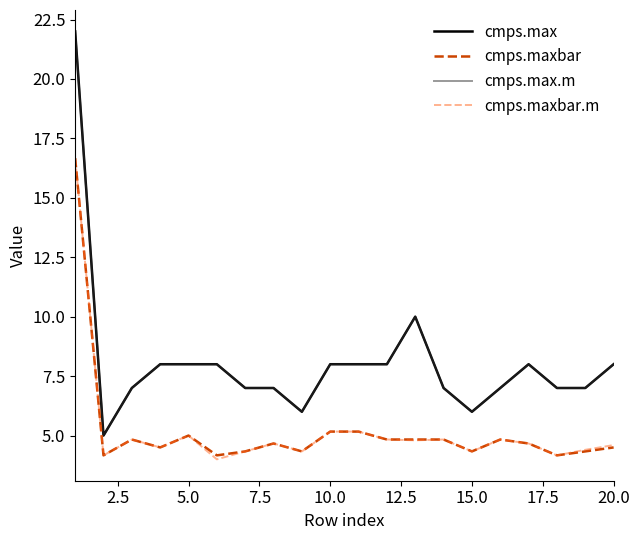

Does the chart display data point markers on the line(s)?

No